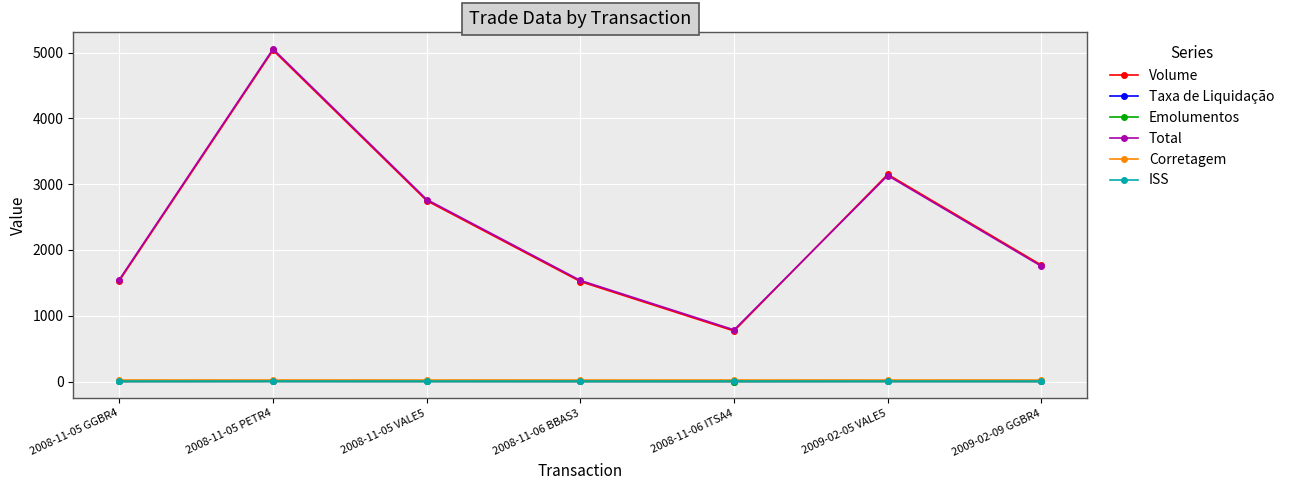

At which category is the sum across all series the highest?

2008-11-05 PETR4